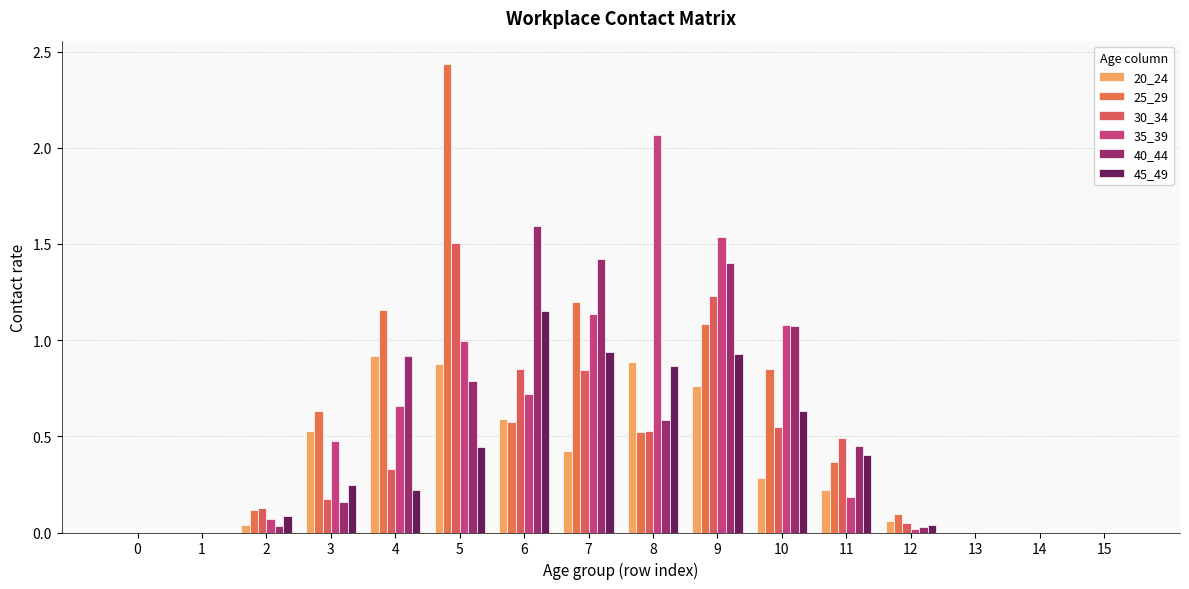

List the labels in order of 30_34 value, smallest first.

0, 1, 13, 14, 15, 12, 2, 3, 4, 11, 8, 10, 7, 6, 9, 5